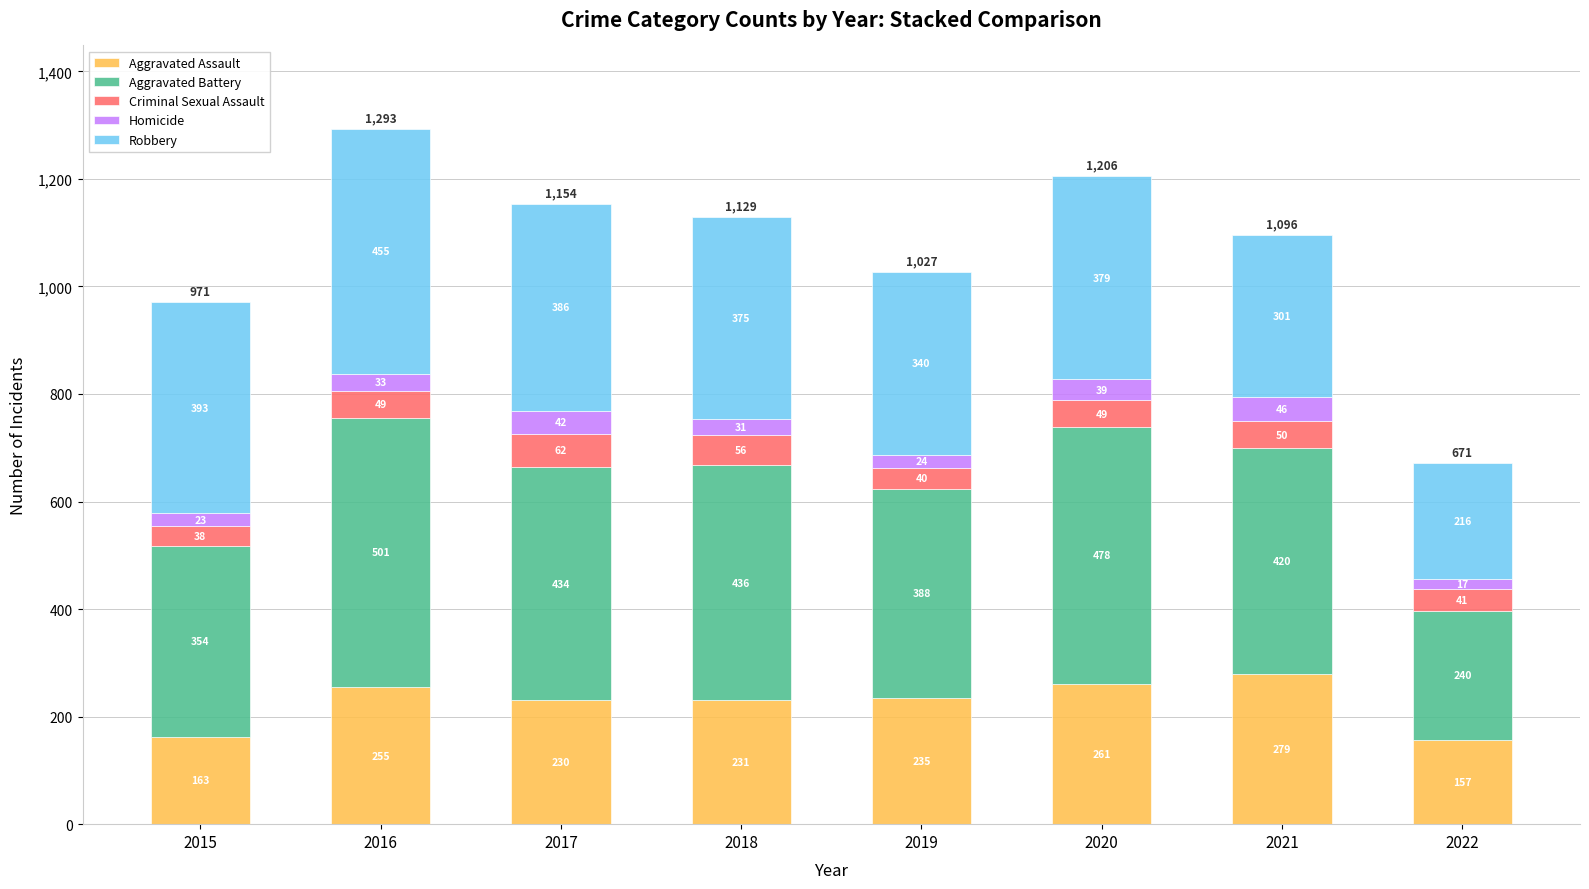

Reading right to left, transcribe the values for Aggravated Assault.

157	279	261	235	231	230	255	163